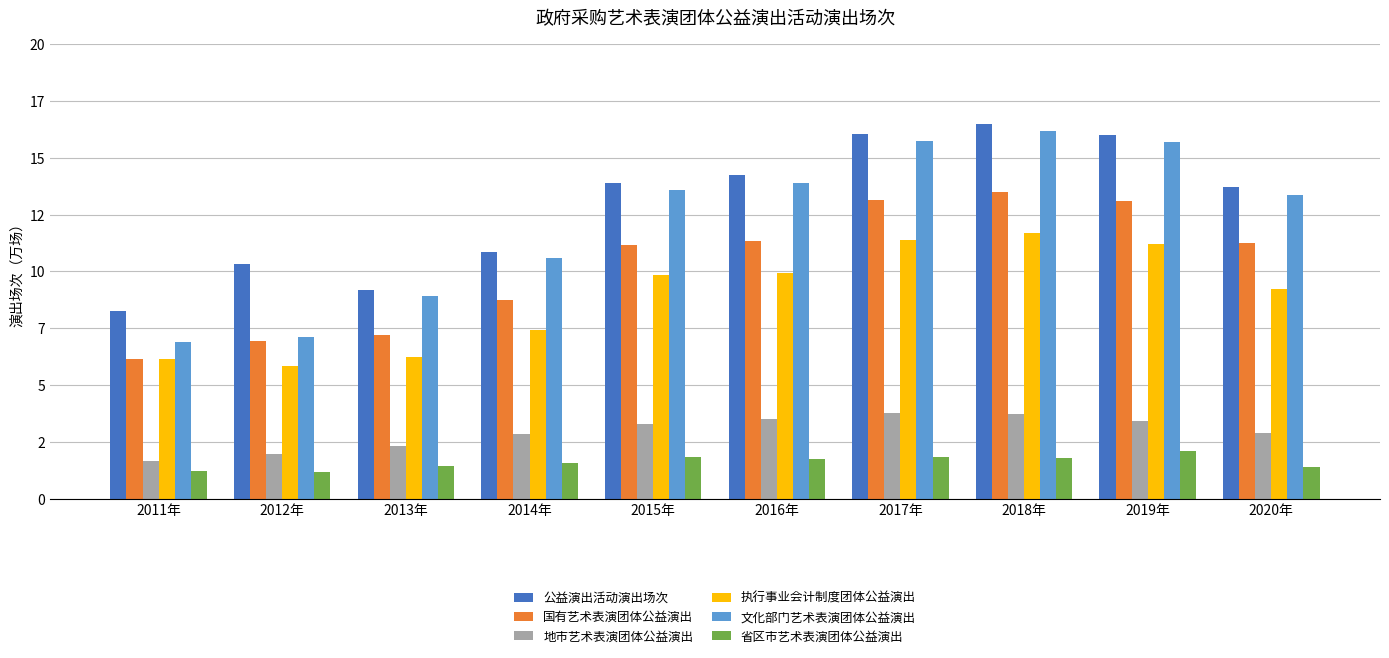

What is the label of the 2nd bar from the right?

2019年